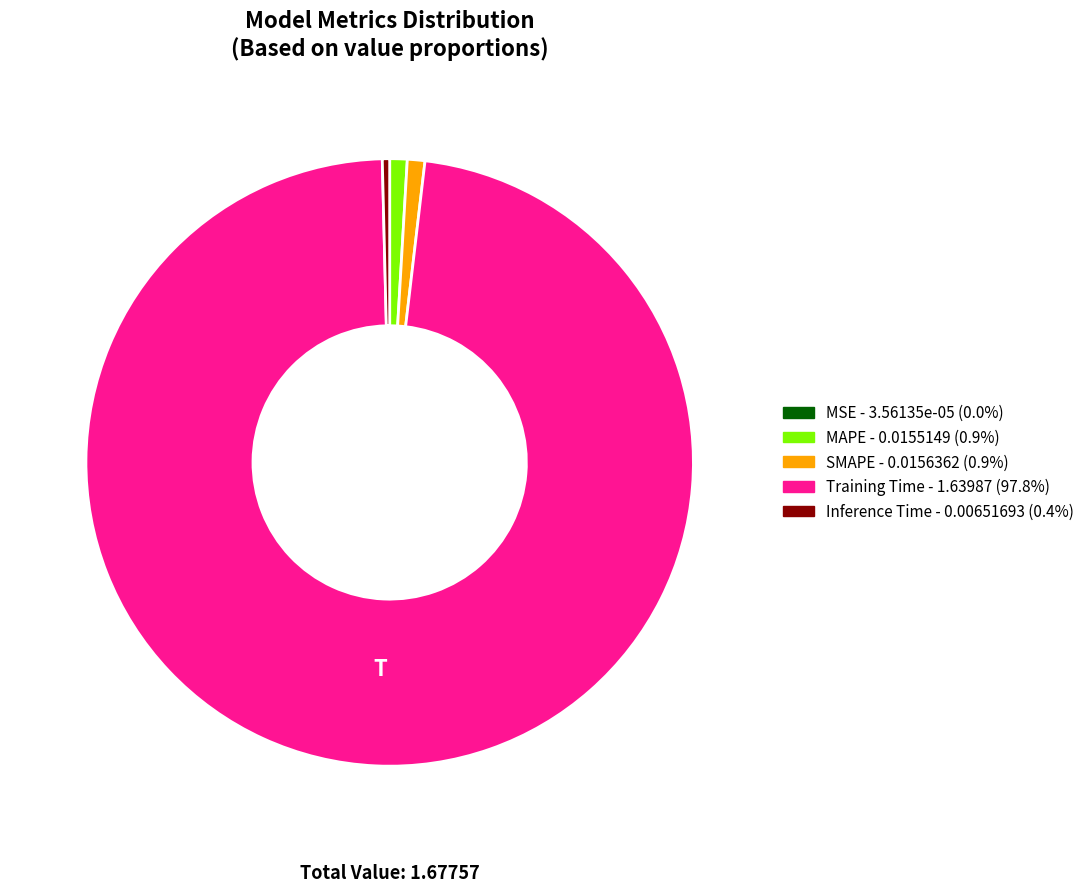

Which slice represents more than half of the pie?

Training Time